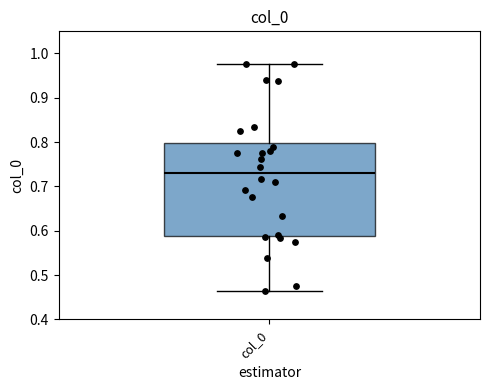

Where does the upper whisker of the box for col_0 end on the y-axis? The values are not printed on the chart, so give them approximately, as read against the axis.

0.98